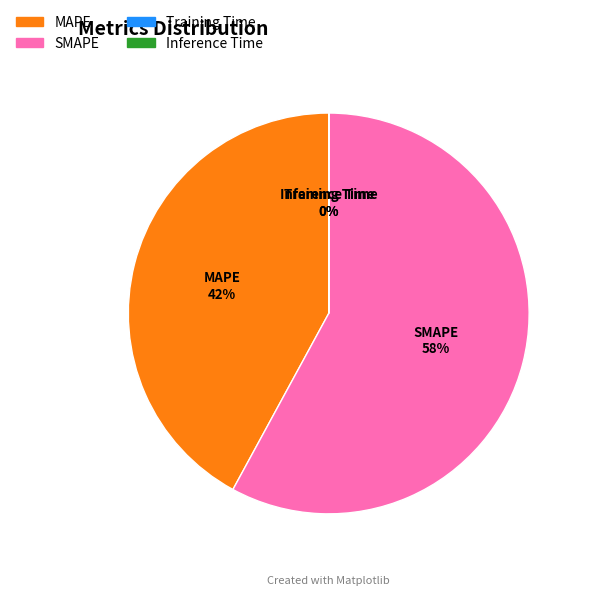

To the nearest percent, what is the difference between the largest and smallest slice percentages?

58%